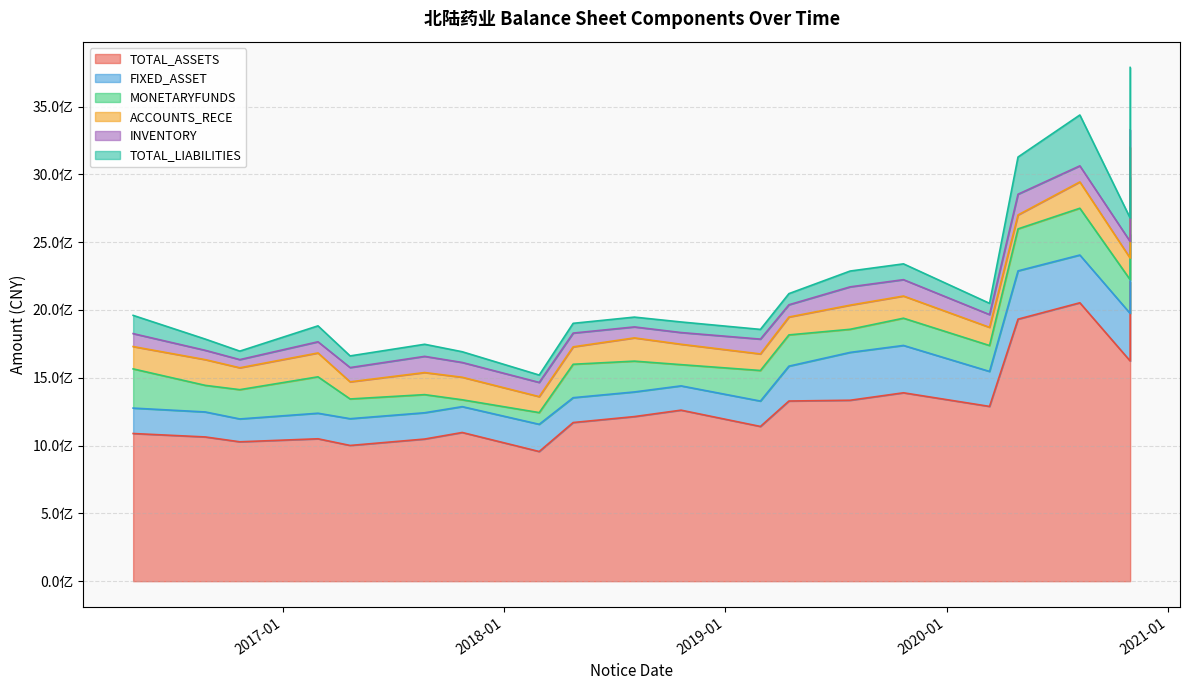

What is the sum of all MONETARYFUNDS values?

4358887571.0